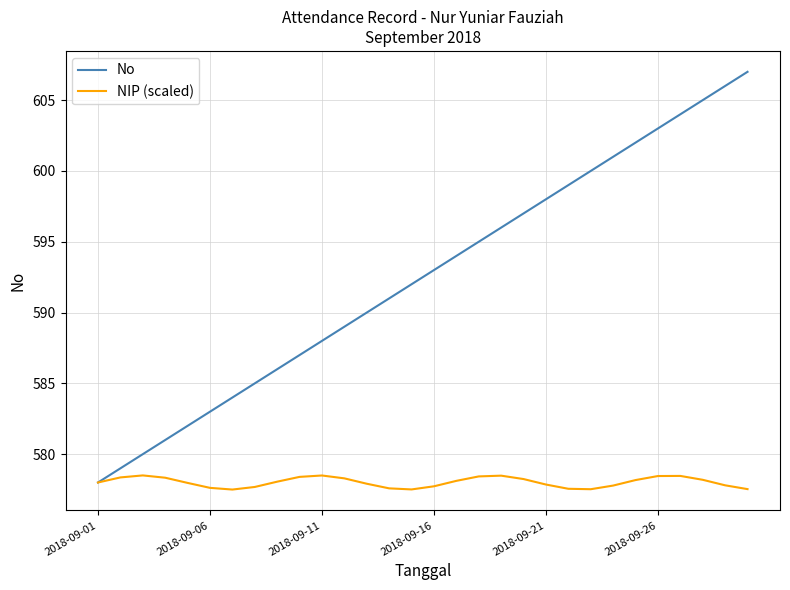

What is the lowest value of the NIP (scaled) series?

577.5